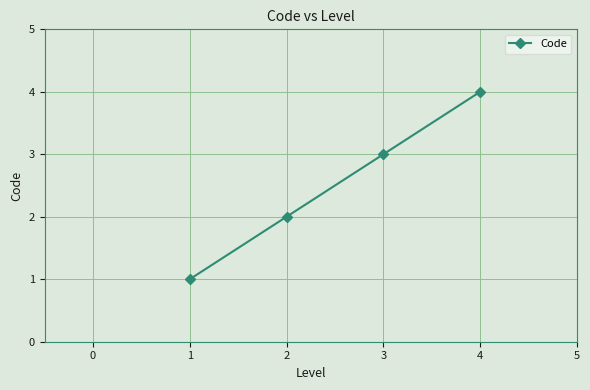

Rank the categories by value from highest to lowest.

4, 3, 2, 1